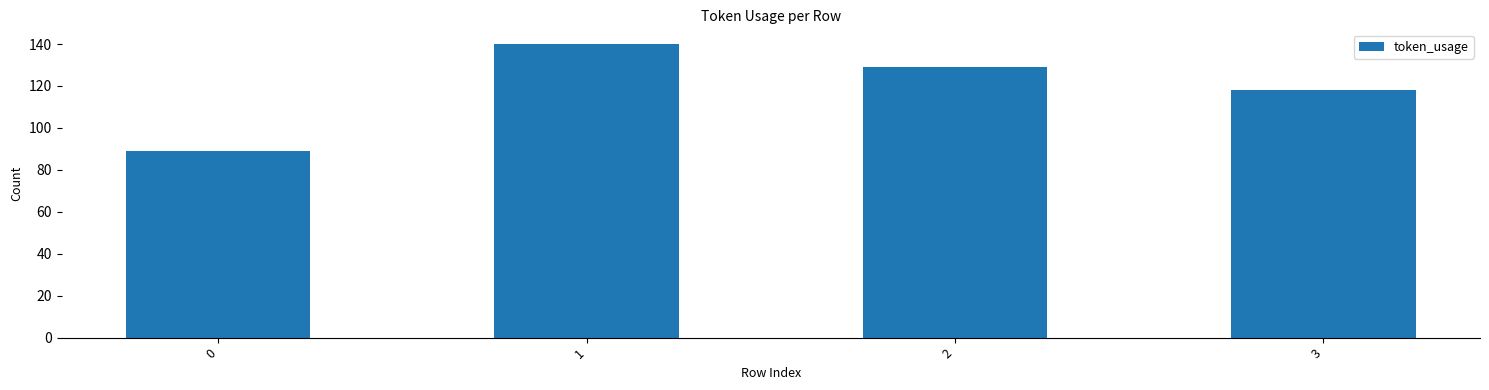

What is the difference between the maximum and minimum values?

51